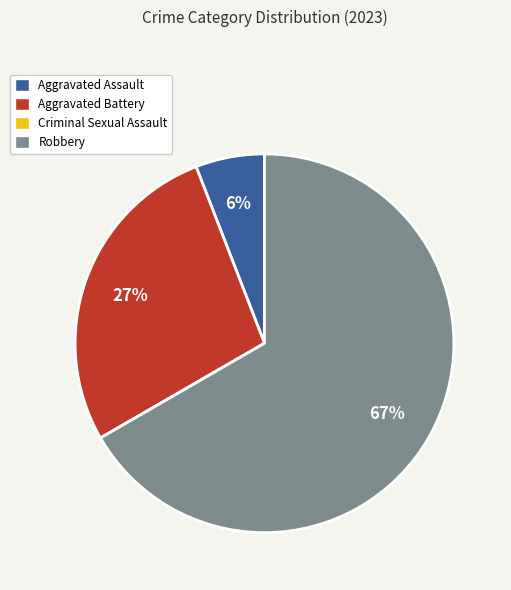

To the nearest percent, what is the combined percentage of Aggravated Battery and Robbery?

94%